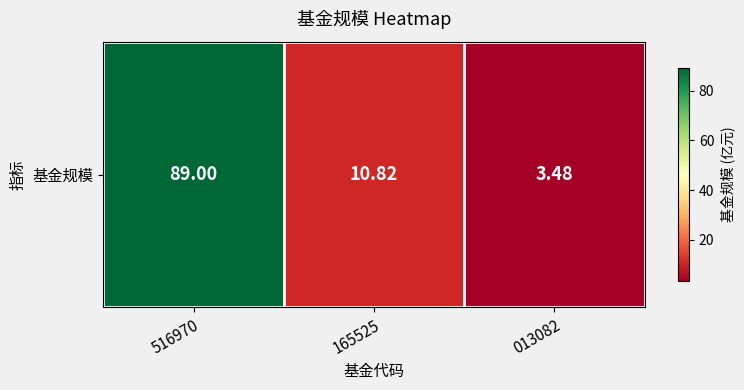

What value does the data have at 516970?

89.0